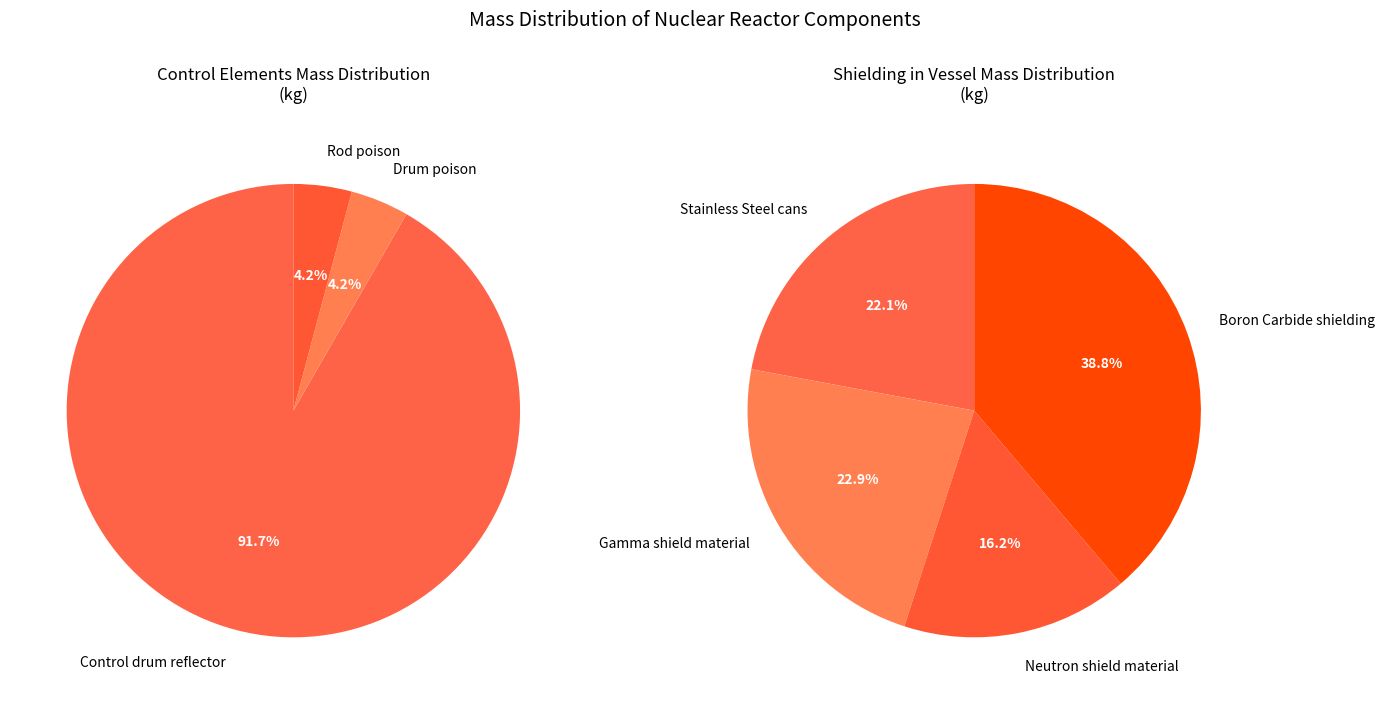

To the nearest percent, what is the difference between the Stainless Steel cans and Neutron shield material slice percentages?

6%